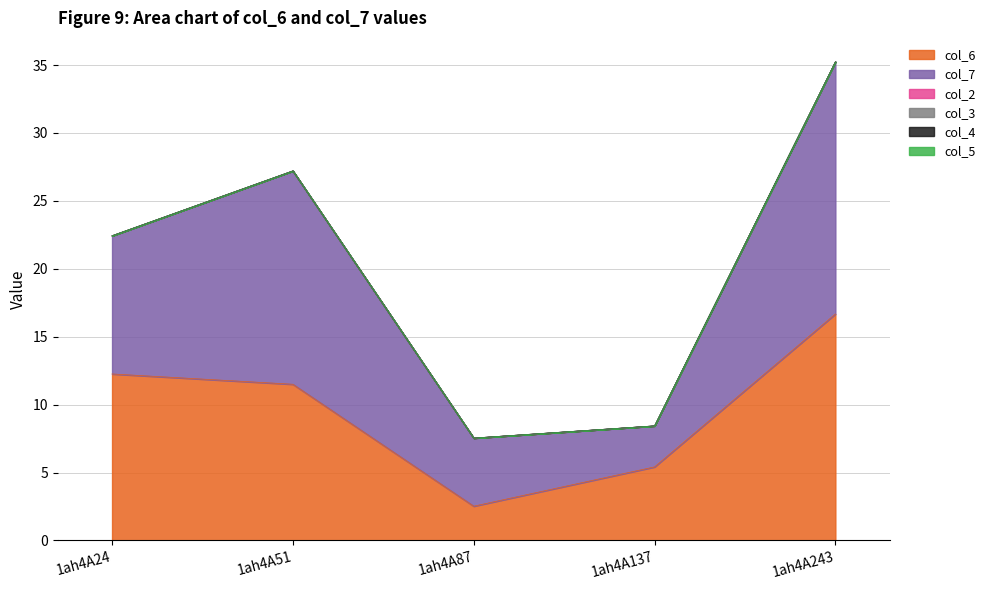

What is the value of the col_7 point at the 3rd from the left?

5.0